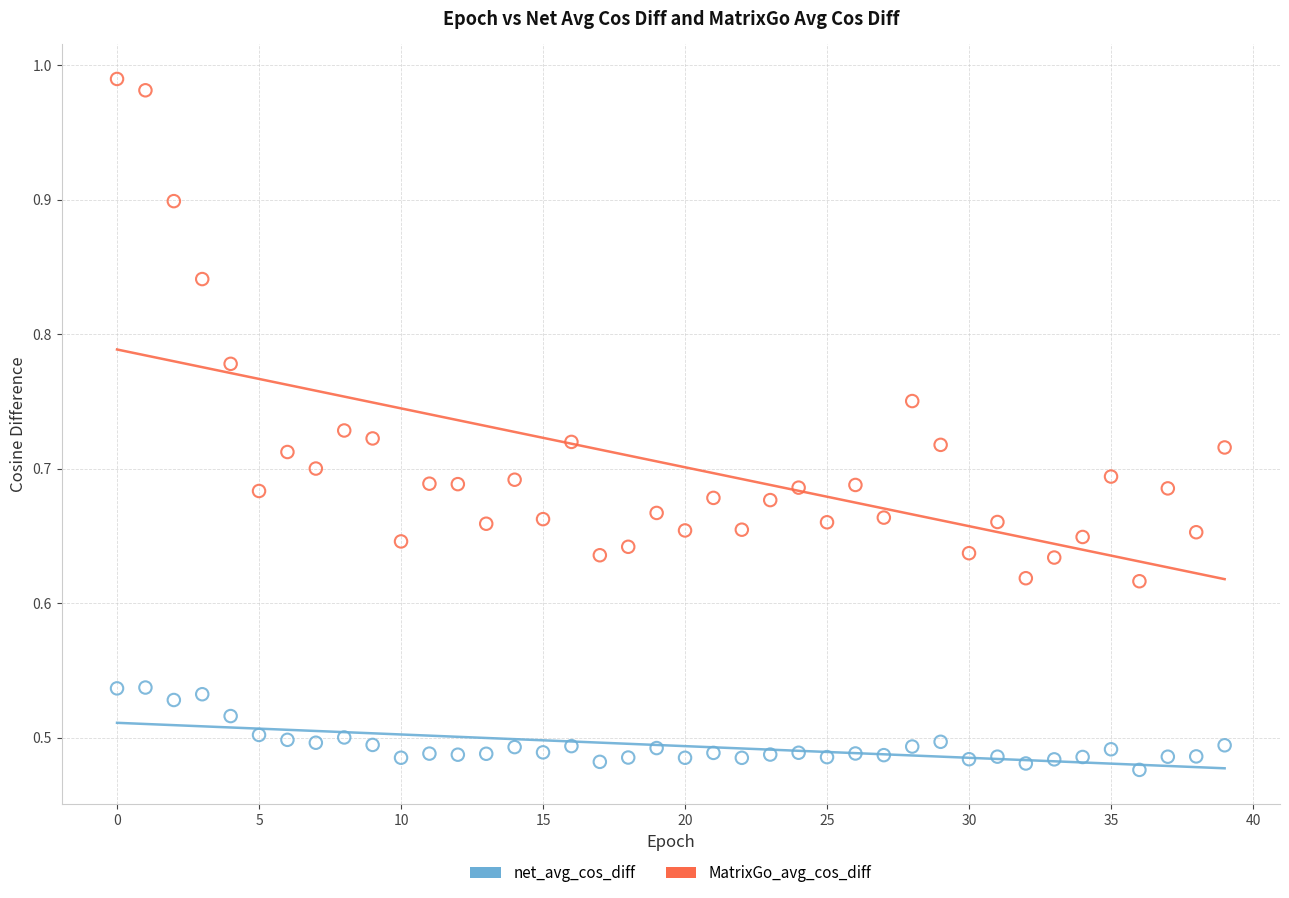

Which series contains the highest Y value?

MatrixGo_avg_cos_diff